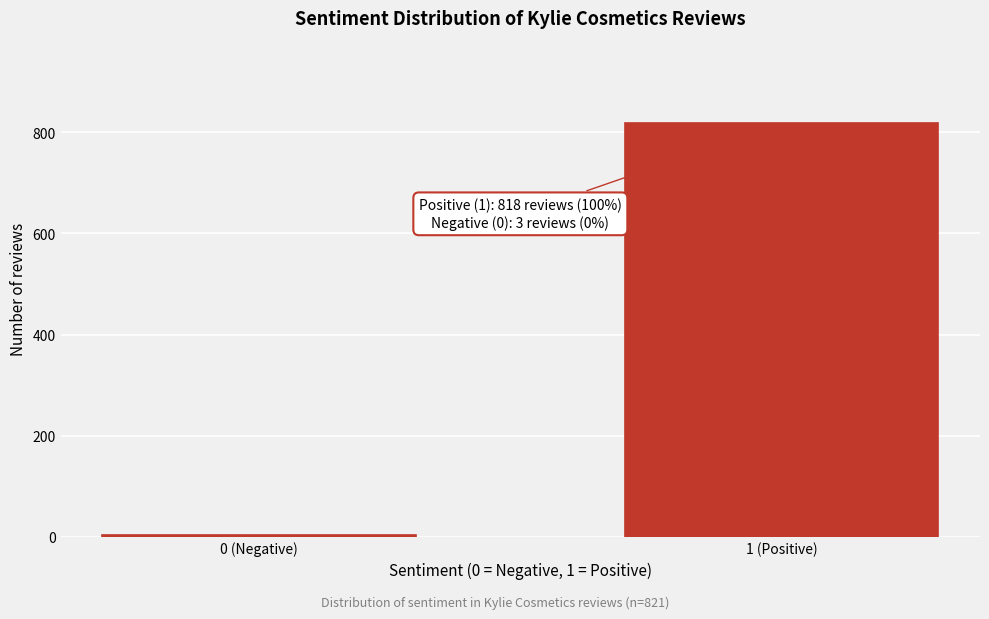

Reading left to right, list all the values displayed in this chart.

0 (Negative)=3	1 (Positive)=818